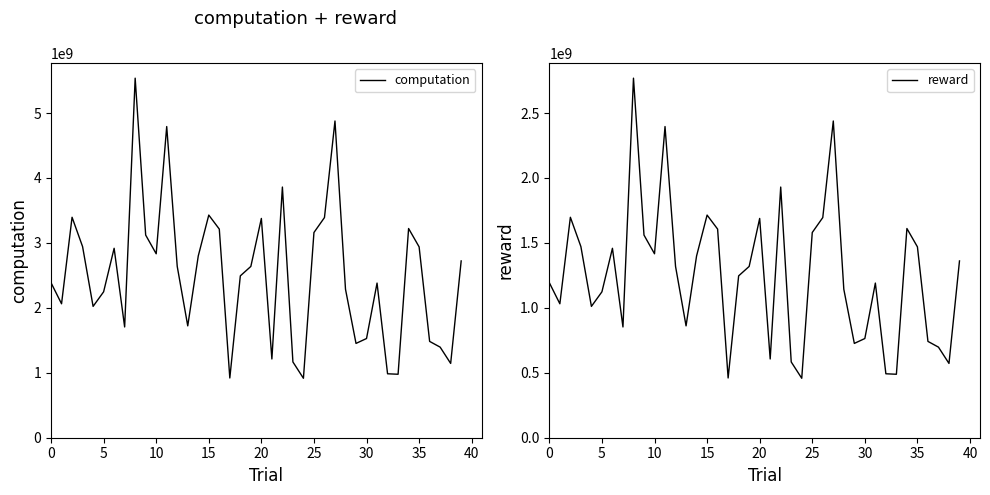

Reading left to right, what are all the values shown in this chart?

computation: 2386809048.1	2062524470.1	3394790385.8	2943114220.2	2022408016.3	2246764055.7	2917076427.0	1705554868.5	5536682695.7	3120442371.6	2832463166.4	4791776019.3	2638429846.9	1722343114.1	2798729172.4	3428437109.6	3212697831.2	919964634.7	2492479157.1	2637691196.2	3376801308.3	1212562309.3	3860127854.3	1166733393.6	915526941.7	3160078915.0	3390115956.5	4877335665.5	2286508063.3	1452203986.3	1527674365.0	2381463203.4	984647552.7	977346752.4	3221614888.6	2938971410.2	1483162803.8	1394897710.5	1144225920.5	2722434691.0
reward: 1193404571.7	1031262284.7	1697395164.2	1471557183.7	1011204035.3	1123382065.2	1458538262.5	852777501.7	2768341488.7	1560221137.2	1416231585.8	2395888024.3	1319214984.1	861171692.9	1399364590.3	1714218617.7	1606348930.4	459982327.1	1246239552.4	1318845573.0	1688400693.1	606281189.0	1930063904.5	583366722.4	457763422.3	1580039509.3	1695058023.3	2438667788.8	1143254101.7	726101885.2	763837256.6	1190731650.0	492323816.7	488673399.7	1610807408.5	1469485861.5	741581453.5	697448941.6	572113015.5	1361217348.9